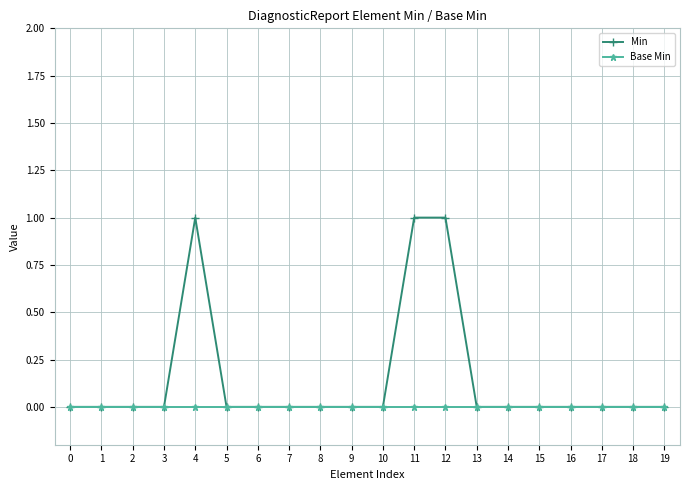

True or false: Min has more than 0 interior local peaks.

True